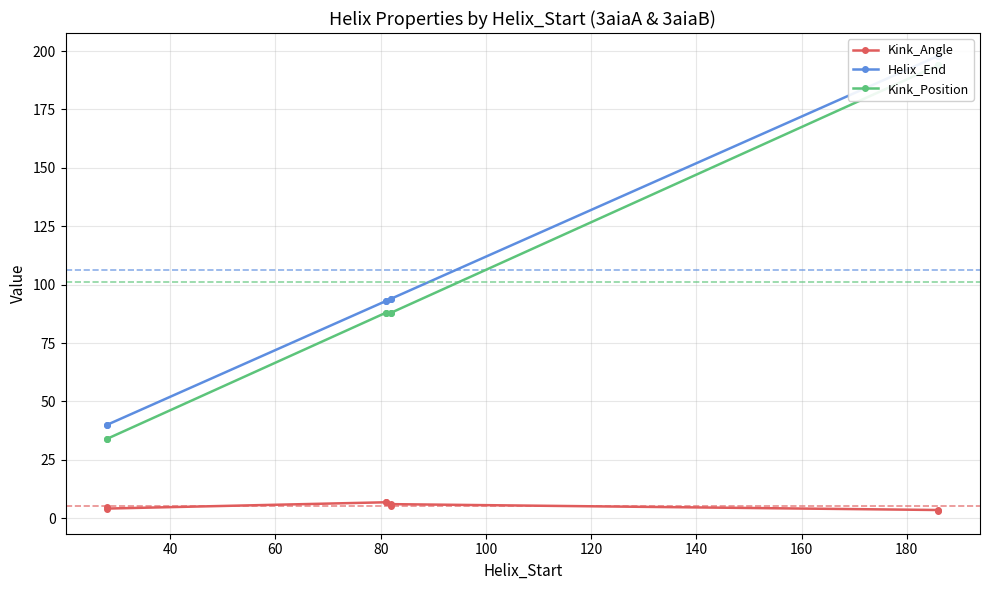

True or false: Kink_Angle has more than 1 points higher than both neighbors.

True